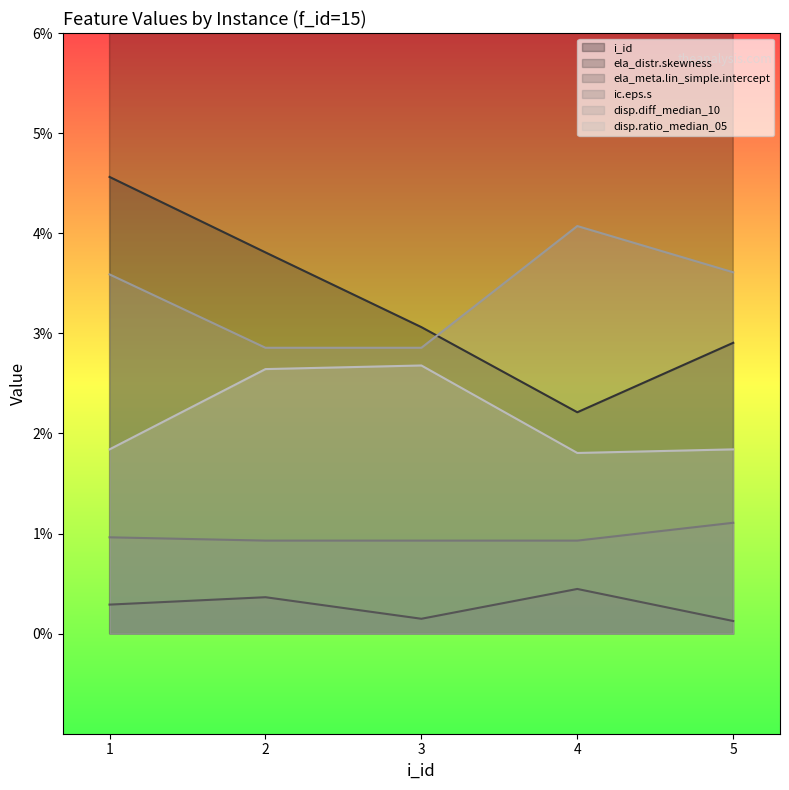

The disp.ratio_median_05 series shows 0.0 at 3. True or false?

False